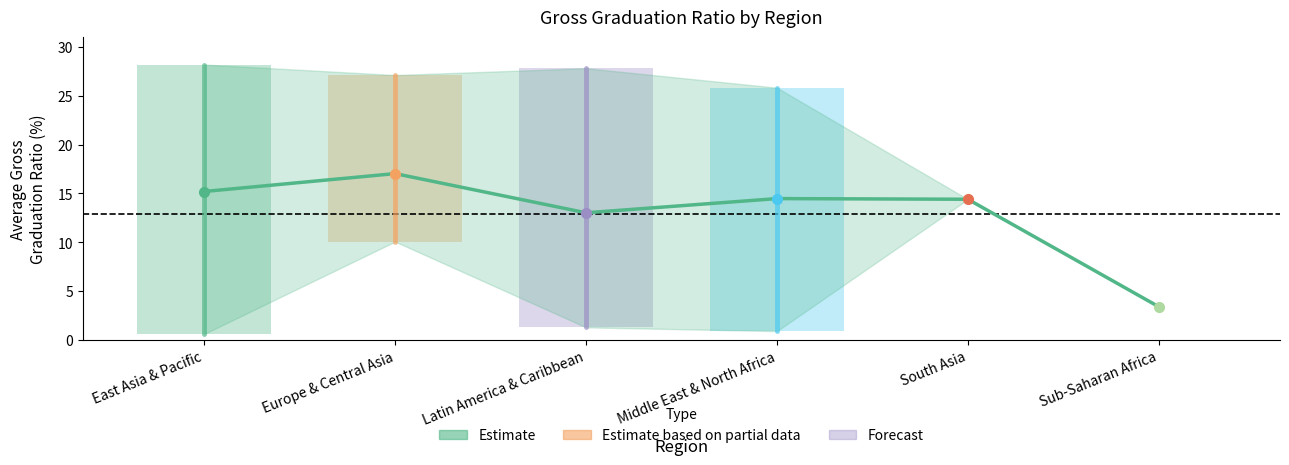

Between Sub-Saharan Africa and South Asia, which is larger?

South Asia